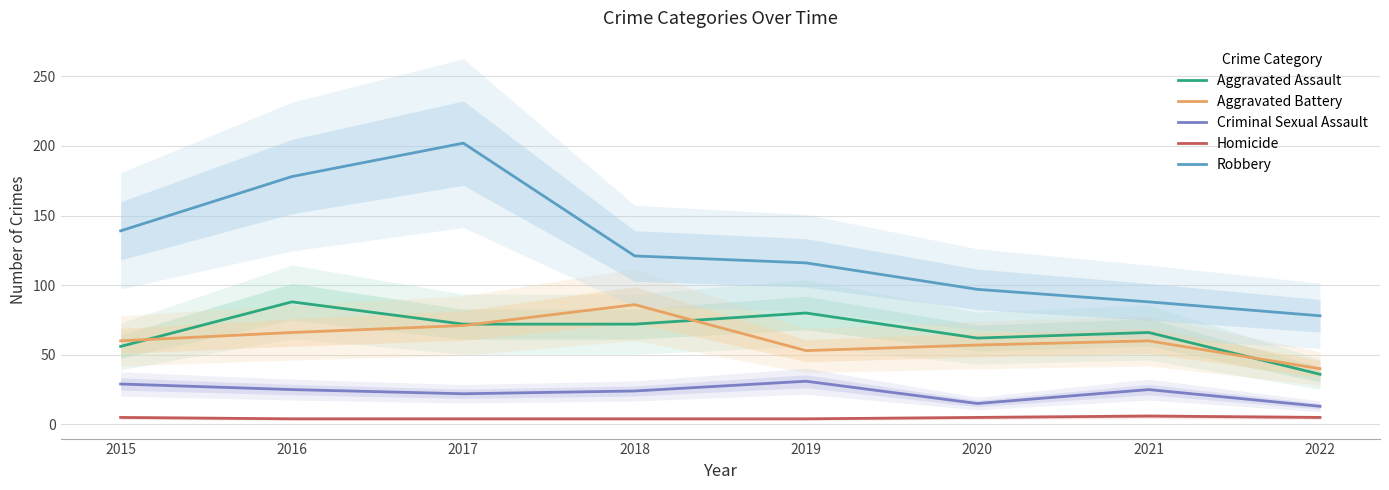

Which series has the largest total across all categories?

Robbery